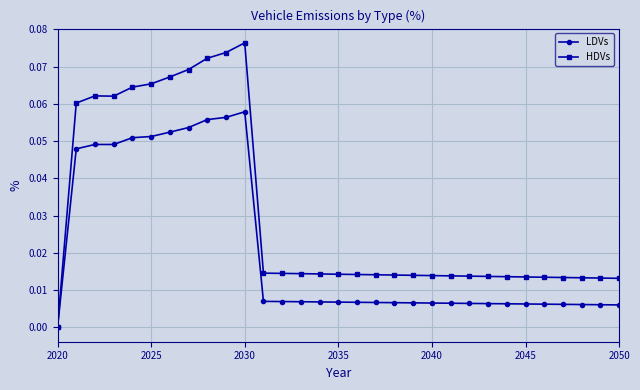

Which series has the widest spread of values?

HDVs